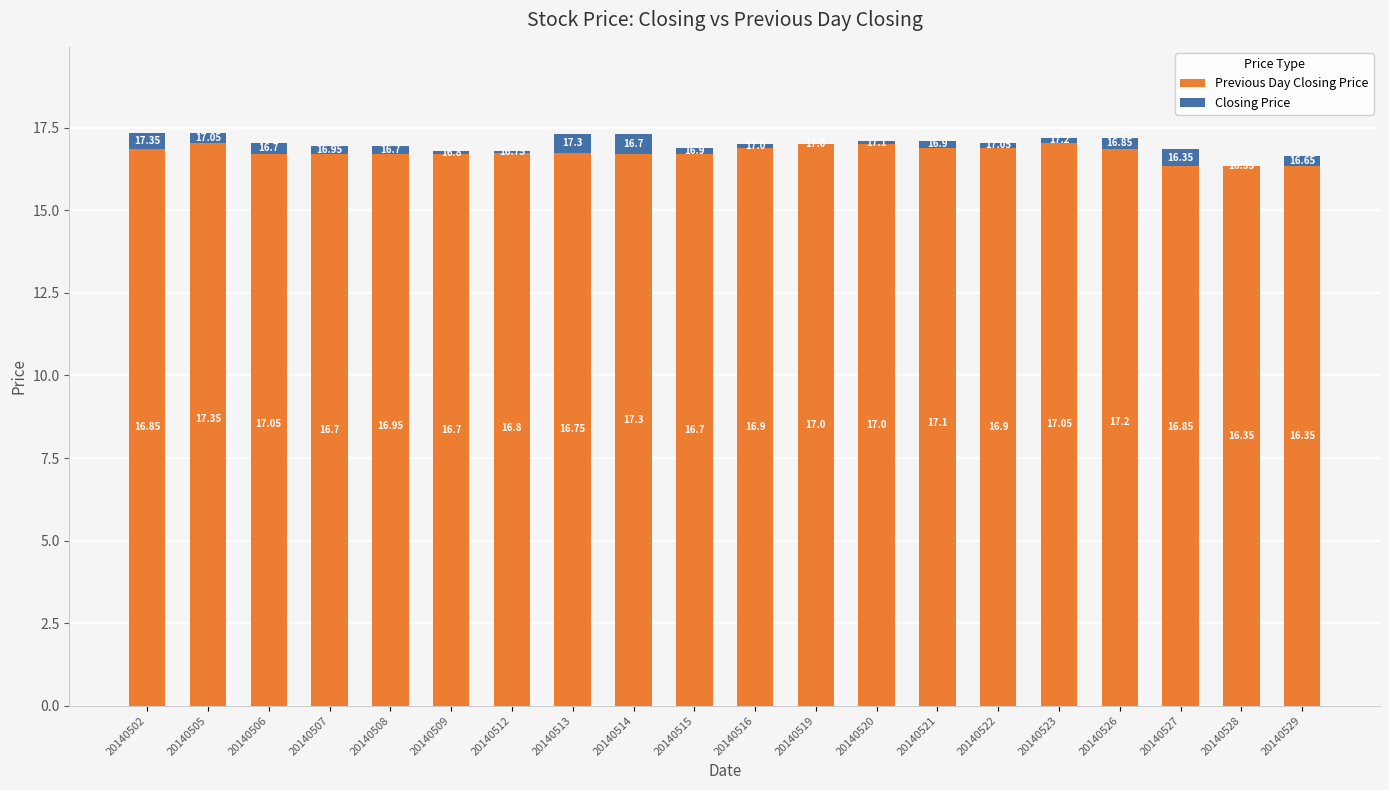

At how many categories does at least one series exceed 16?

20